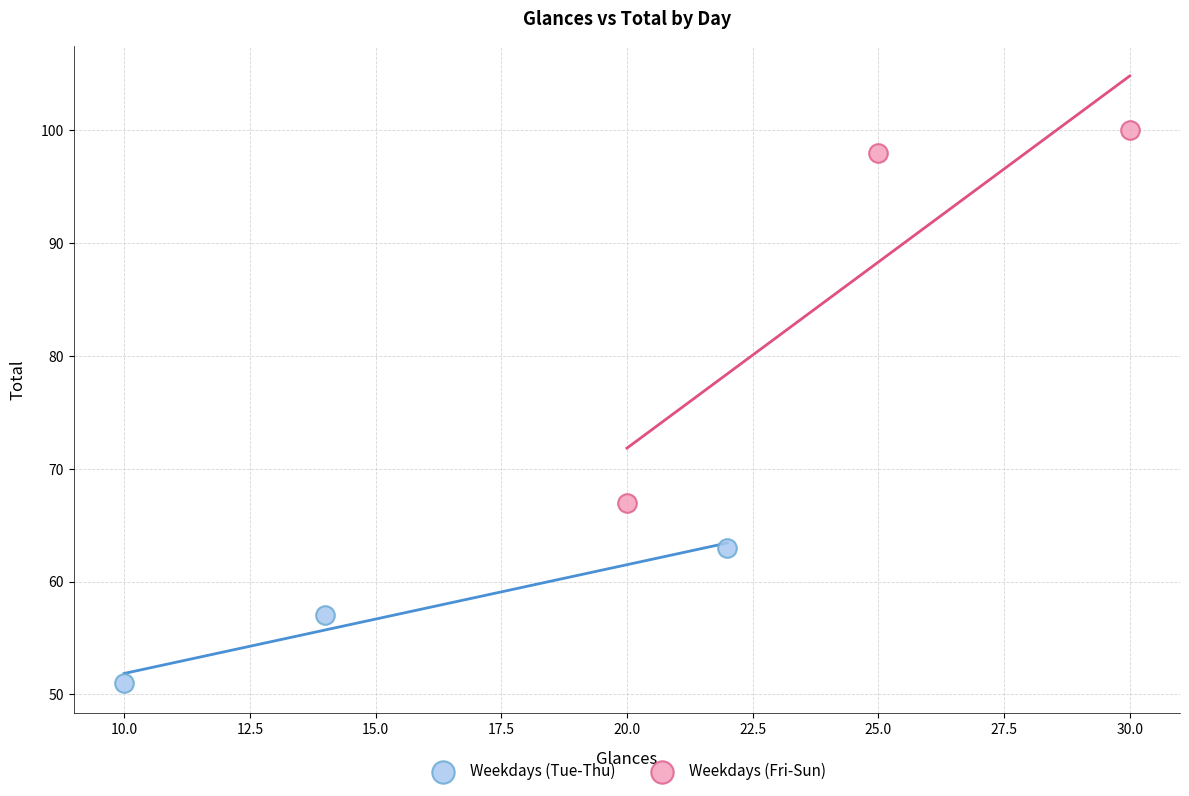

Which series reaches the minimum Y coordinate?

Weekdays (Tue-Thu)